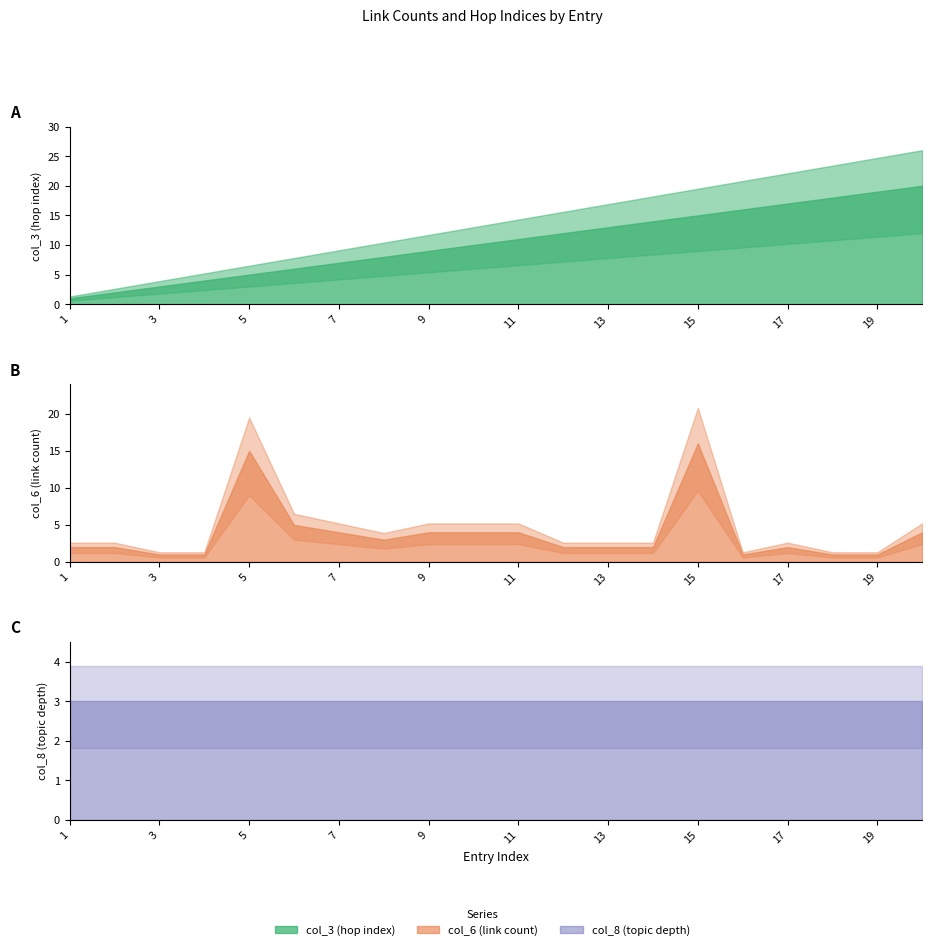

True or false: col_6 (link count) has a value of 1 at 11.

False